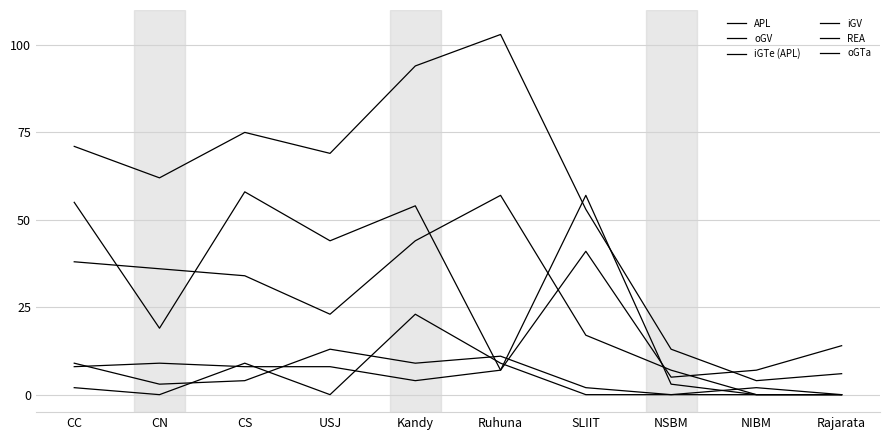

Does the chart display data point markers on the line(s)?

No